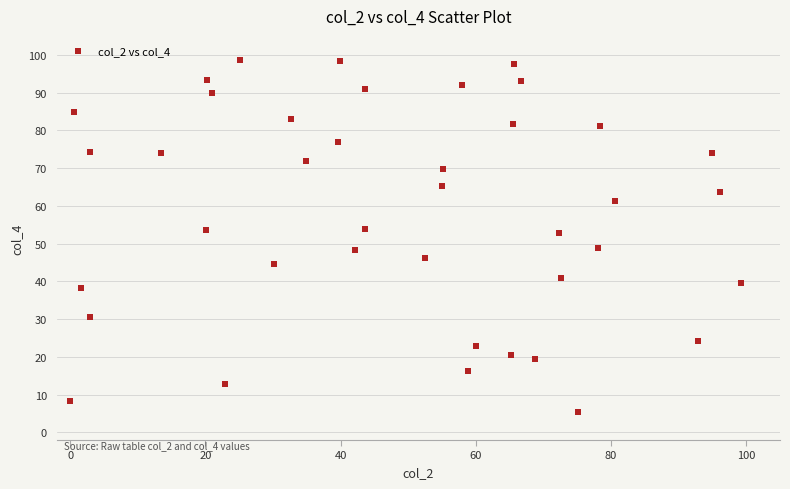

What is the range of Y values (max minus min)?

93.3